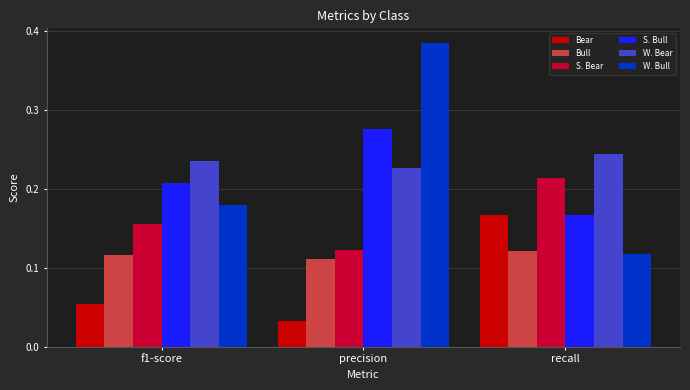

Which series has the largest range (max minus min)?

W. Bull